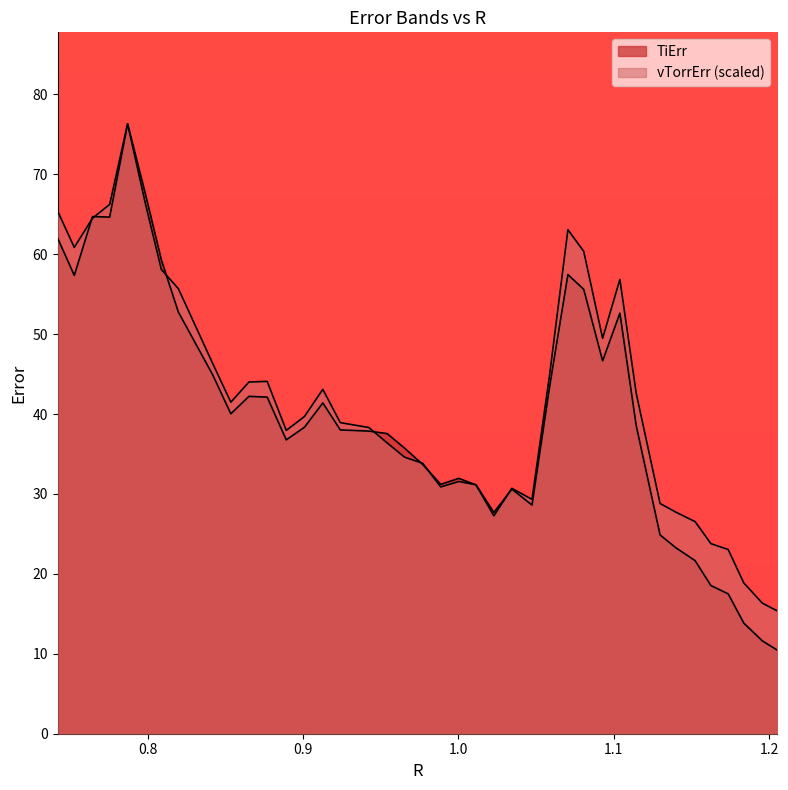

Does the chart display data point markers on the line(s)?

No